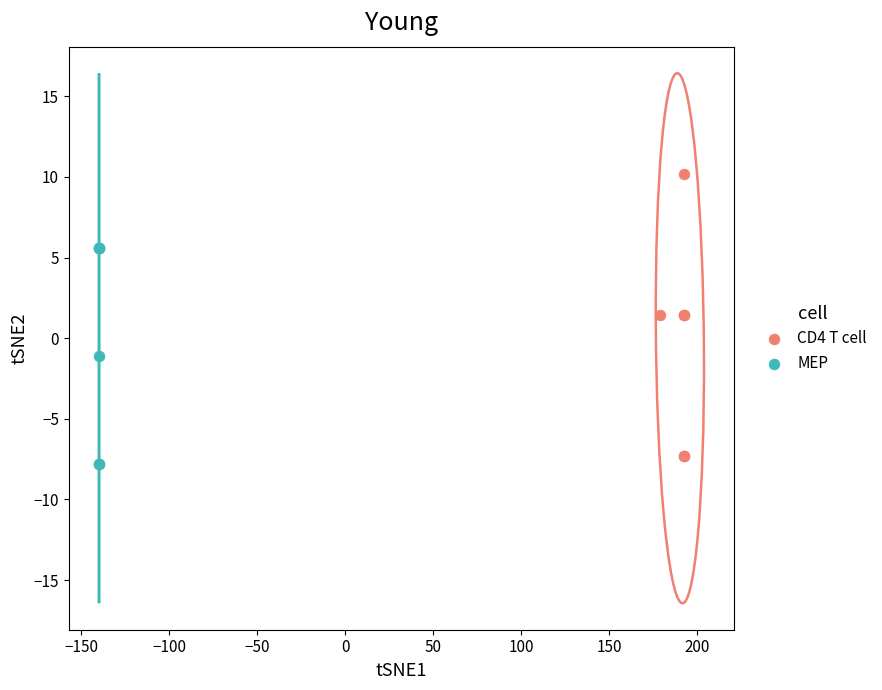

Which series has the largest Y range (max minus min)?

CD4 T cell